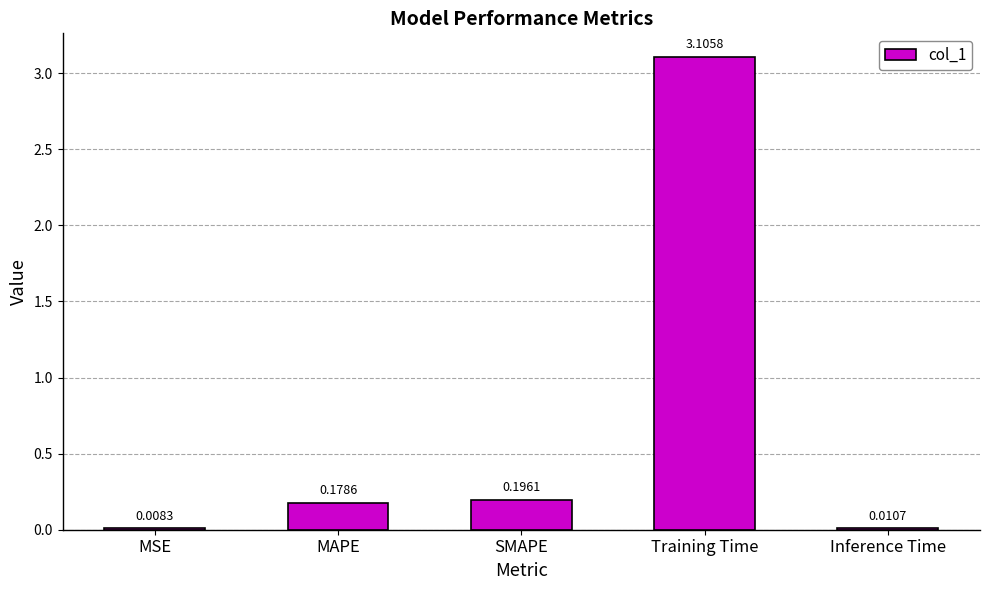

What is the change in value from MSE to SMAPE?

+0.2